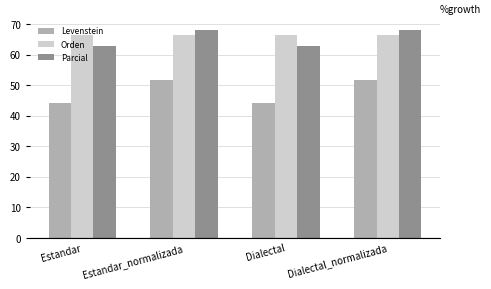

Reading left to right, transcribe all the data shown in this chart.

Levenstein: Estandar=44.1	Estandar_normalizada=51.6	Dialectal=44.1	Dialectal_normalizada=51.6
Orden: Estandar=66.5	Estandar_normalizada=66.5	Dialectal=66.5	Dialectal_normalizada=66.5
Parcial: Estandar=62.8	Estandar_normalizada=68.3	Dialectal=62.8	Dialectal_normalizada=68.3